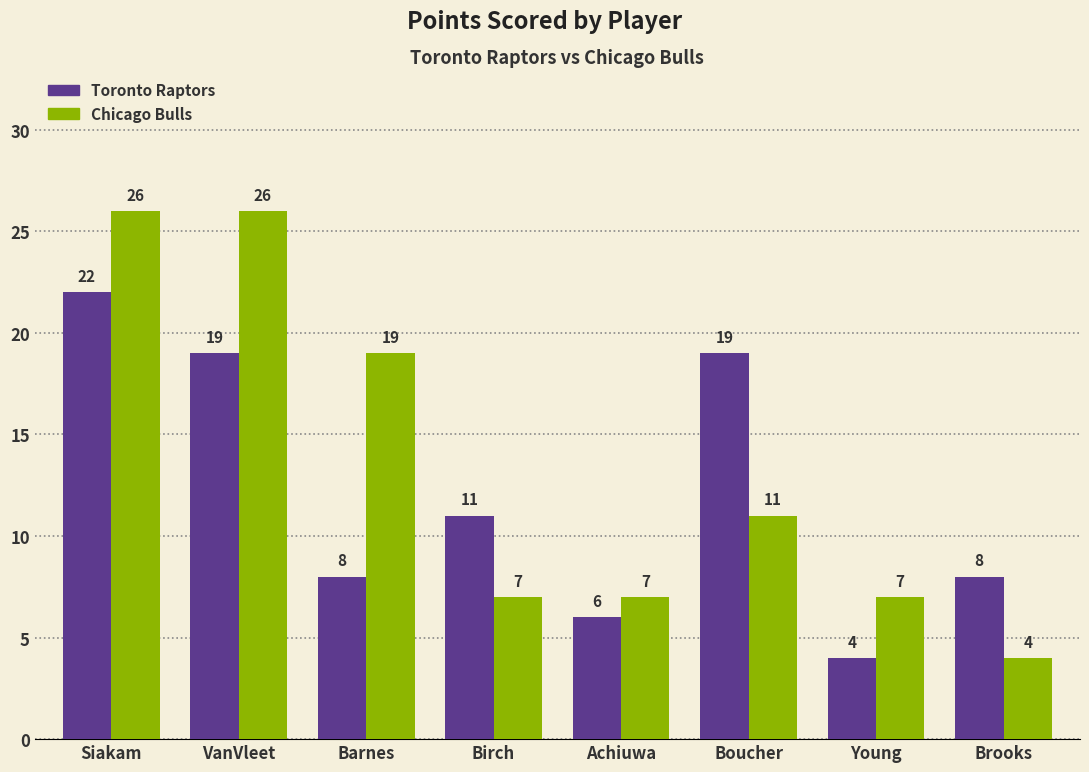

Reading right to left, what are all the values shown in this chart?

Toronto Raptors: Brooks=8	Young=4	Boucher=19	Achiuwa=6	Birch=11	Barnes=8	VanVleet=19	Siakam=22
Chicago Bulls: Brooks=4	Young=7	Boucher=11	Achiuwa=7	Birch=7	Barnes=19	VanVleet=26	Siakam=26